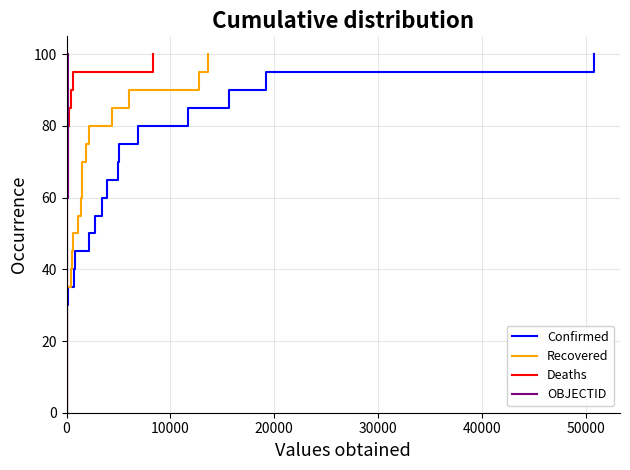

True or false: Recovered and Confirmed intersect in this chart.

False